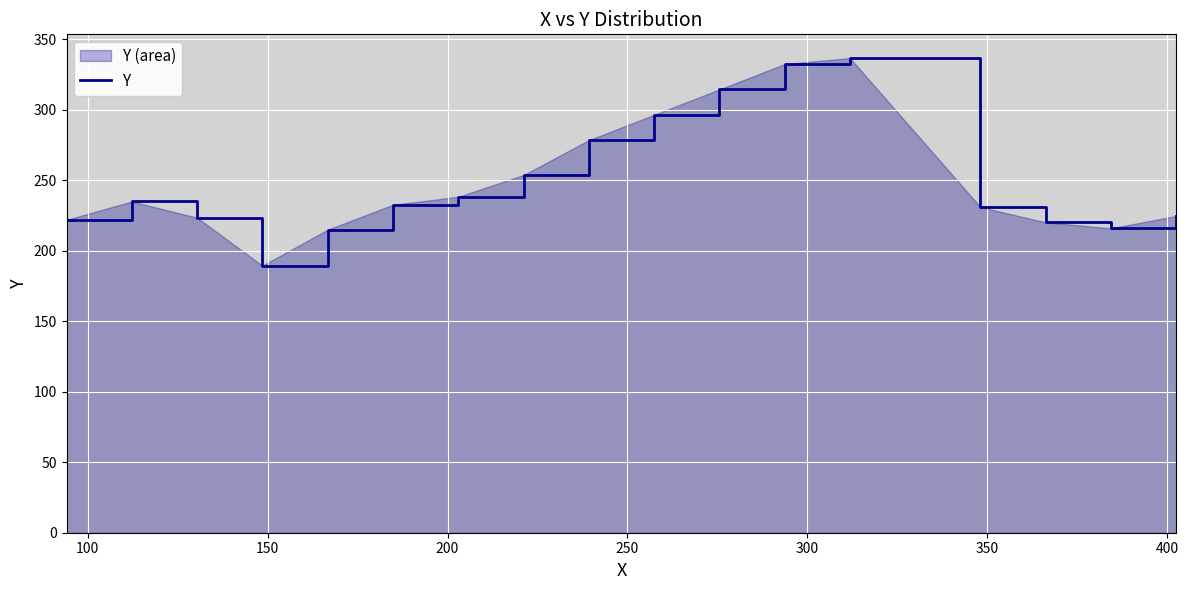

What is the maximum value shown in the chart?

336.8